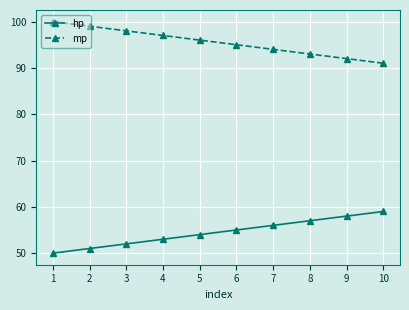

The value of hp at 2 is 51. True or false?

True